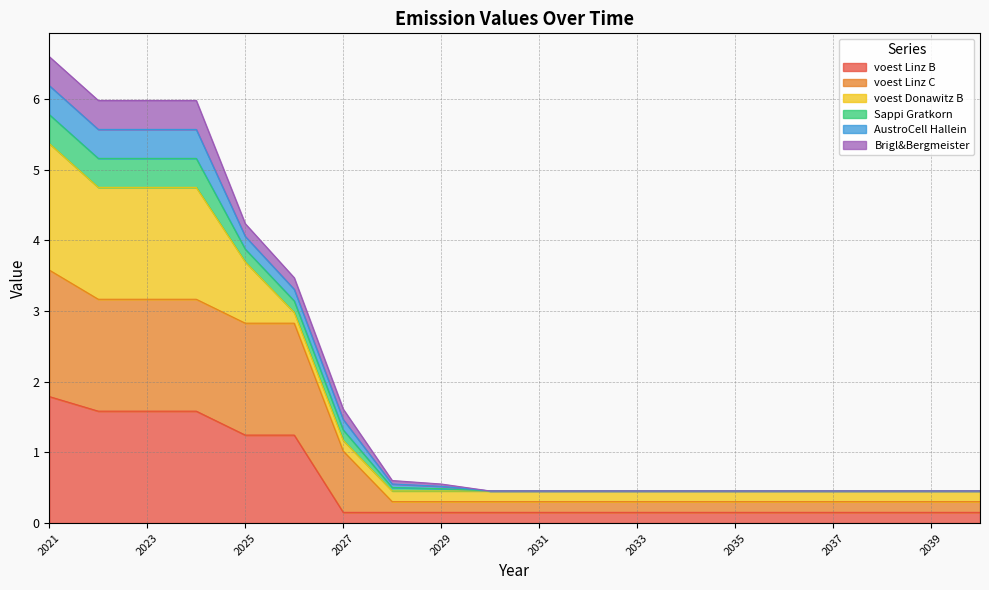

Does the chart display data point markers on the line(s)?

No